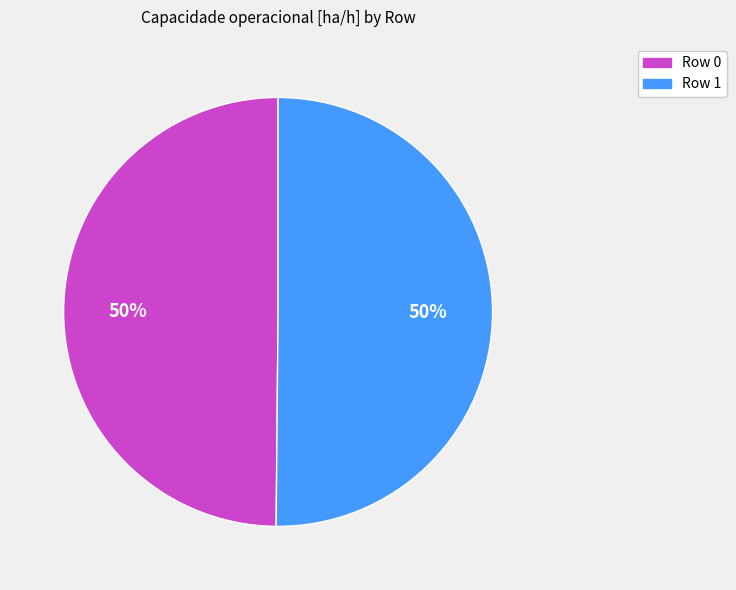

Count the number of slices in the pie.

2